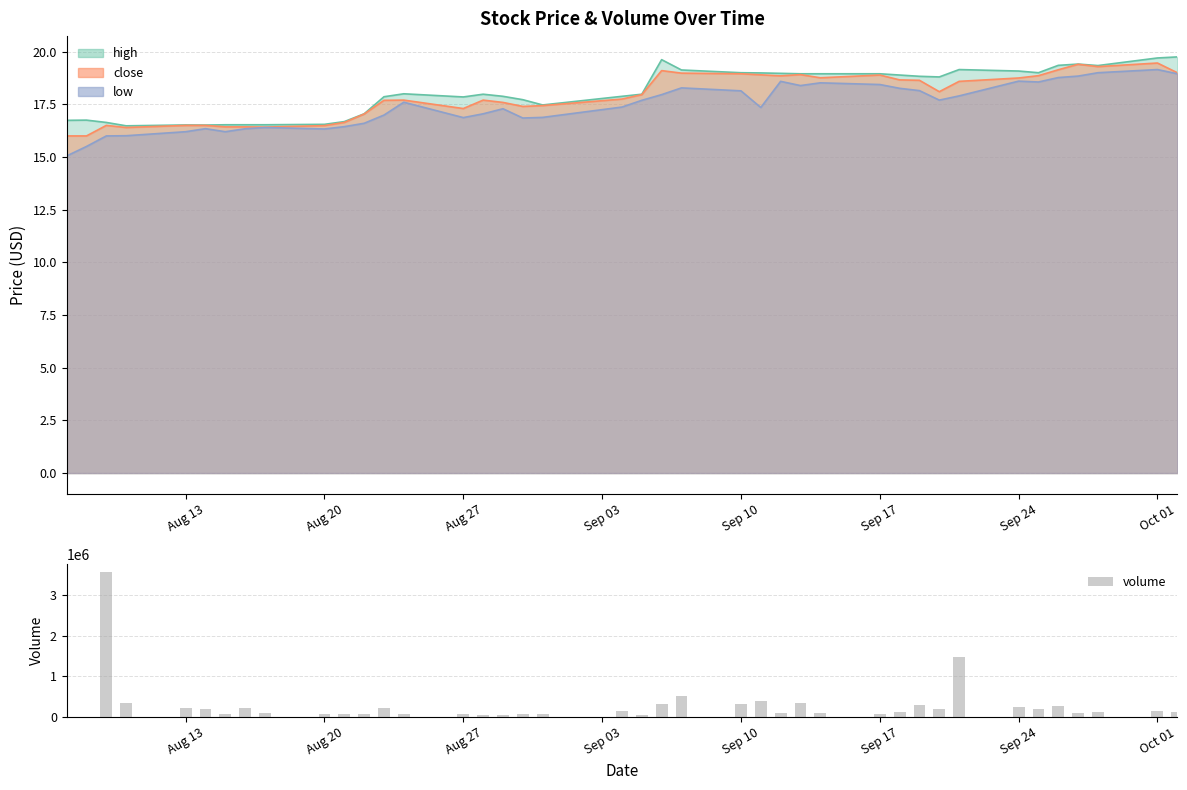

What is the smallest value displayed?

1450